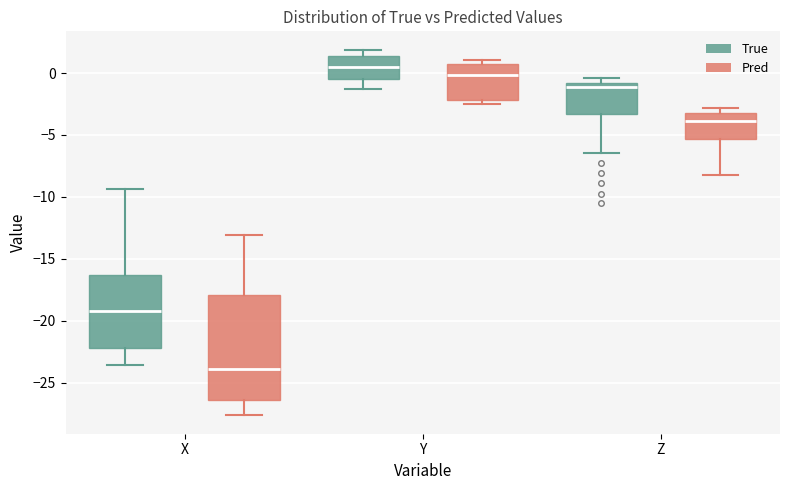

Where is the upper edge of the box for X (True) on the y-axis? The values are not printed on the chart, so give them approximately, as read against the axis.

-16.5